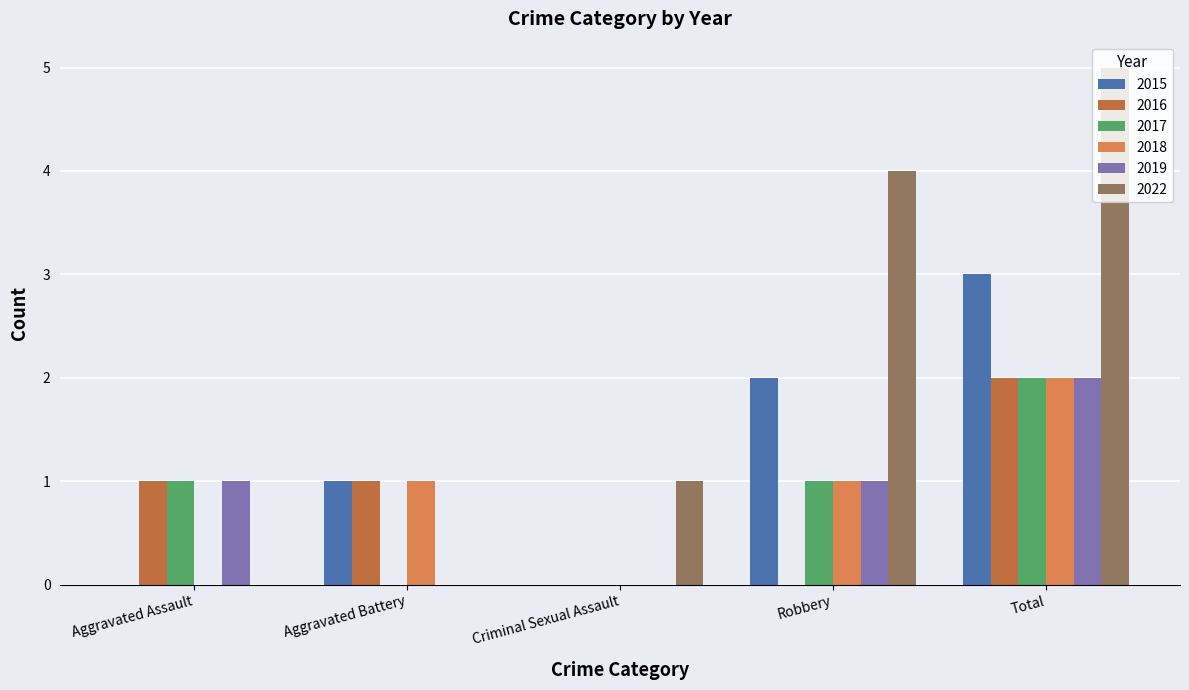

How many data points does each series have?

5